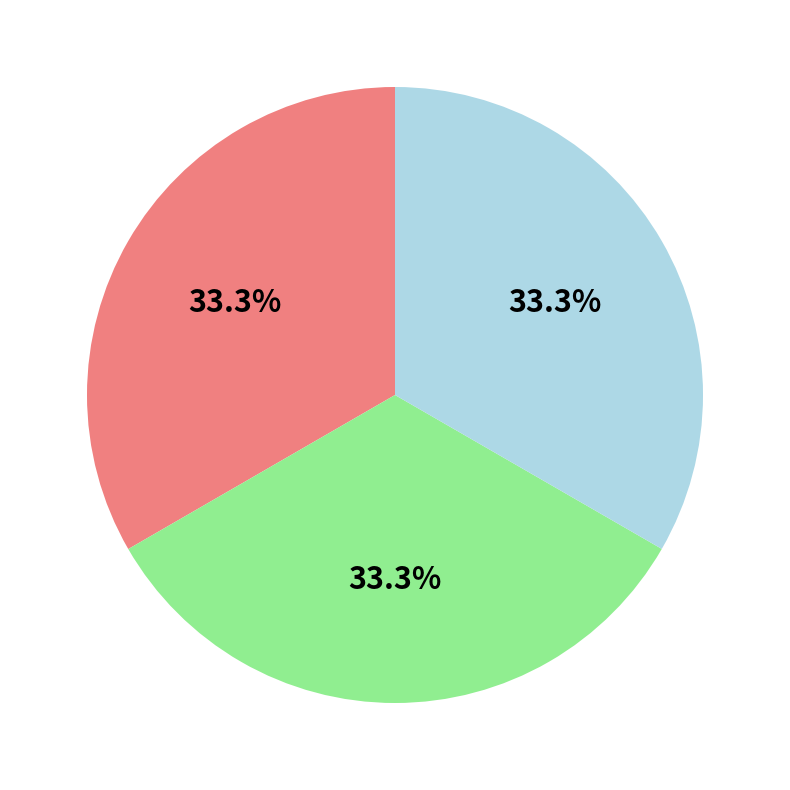

Is there any slice that represents more than half of the pie?

No